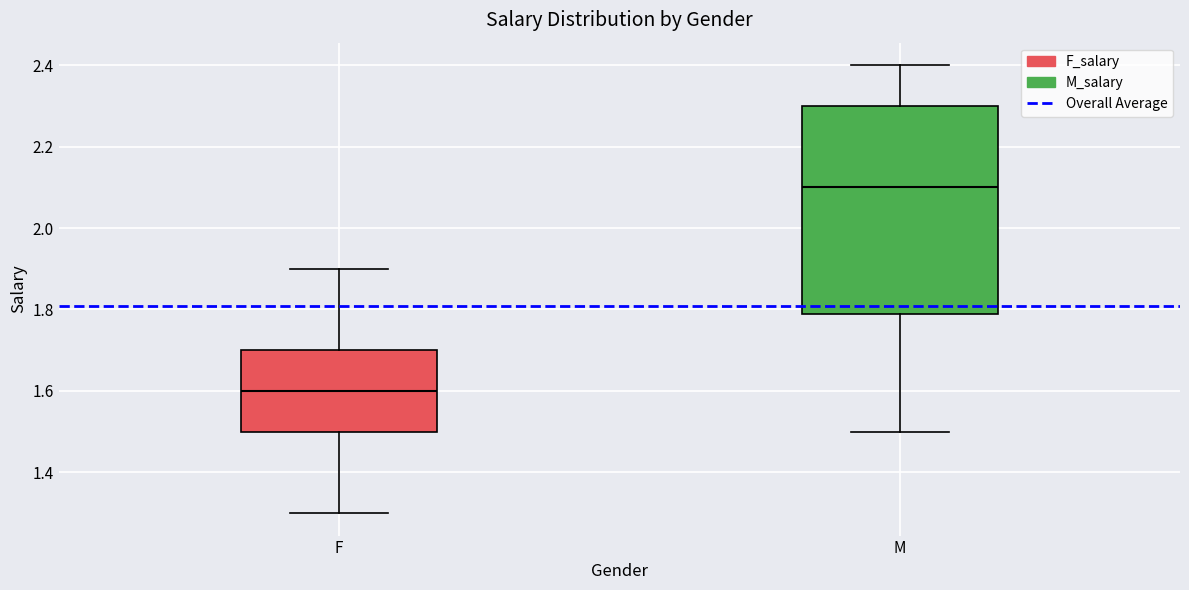

Where is the lower edge of the box for M on the y-axis? The values are not printed on the chart, so give them approximately, as read against the axis.

1.8